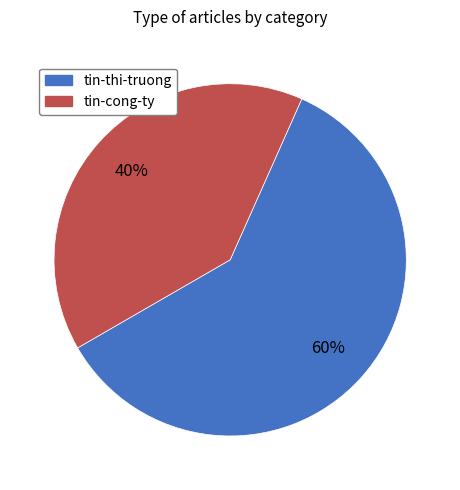

Count the number of slices in the pie.

2